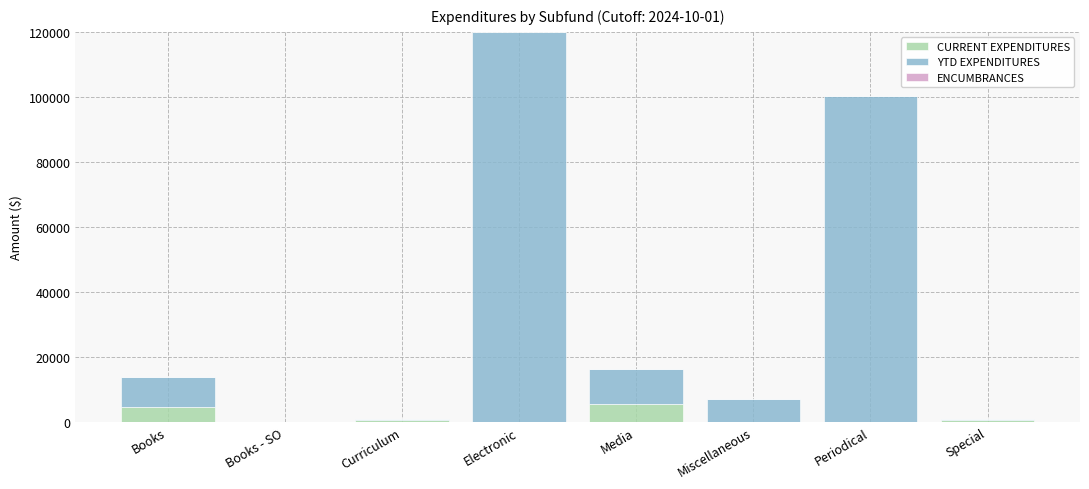

The value of CURRENT EXPENDITURES at Electronic is 0.0. True or false?

True